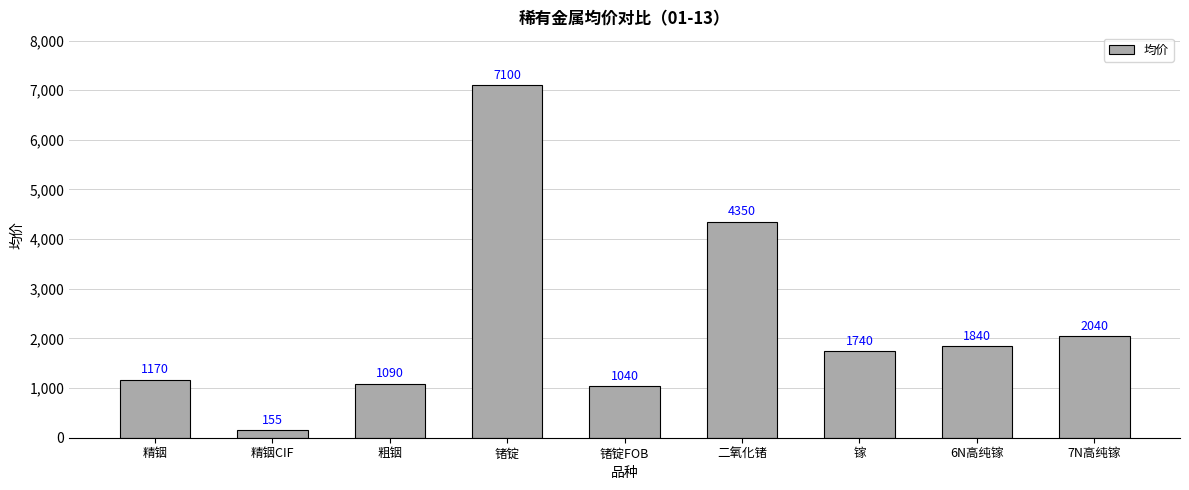

What is the change in value from 精铟CIF to 6N高纯镓?

+1685